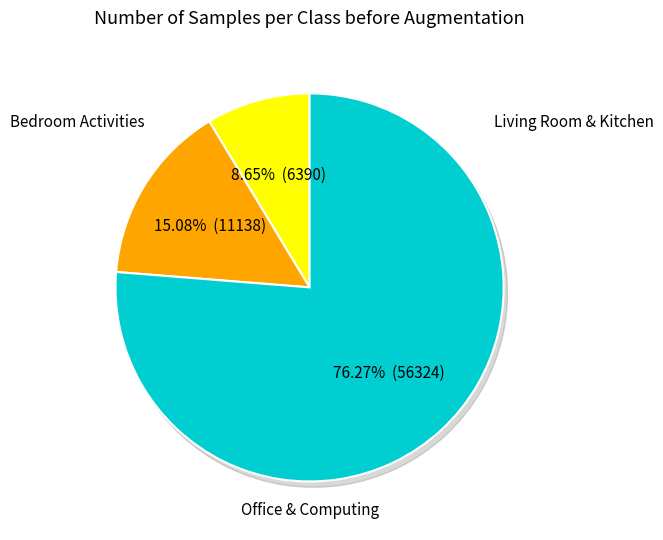

Count the number of slices in the pie.

9